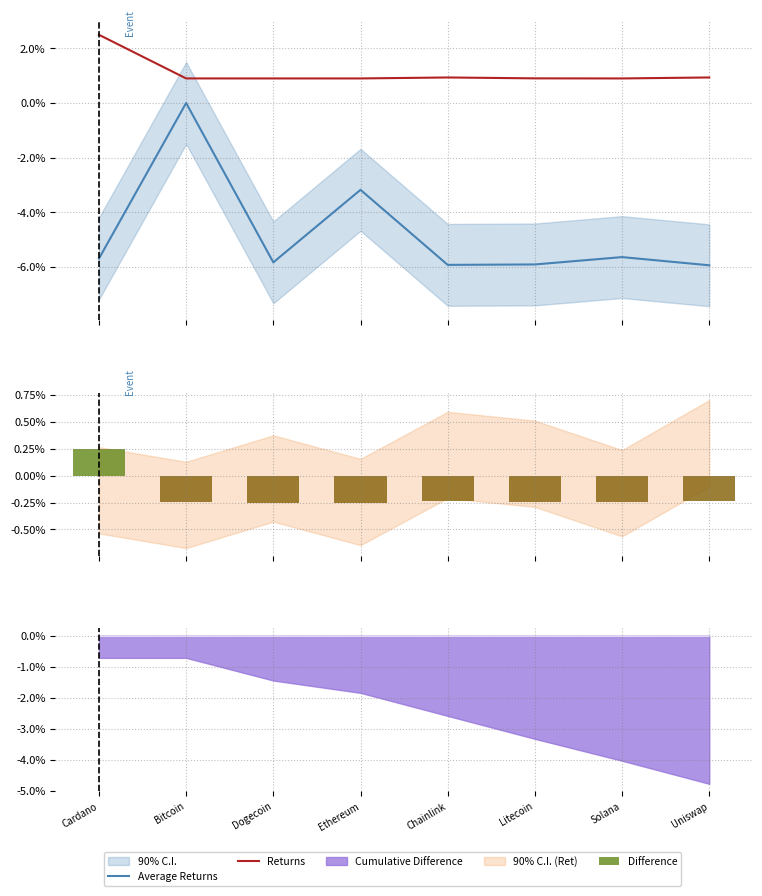

What is the average value of the Difference series?

-0.2